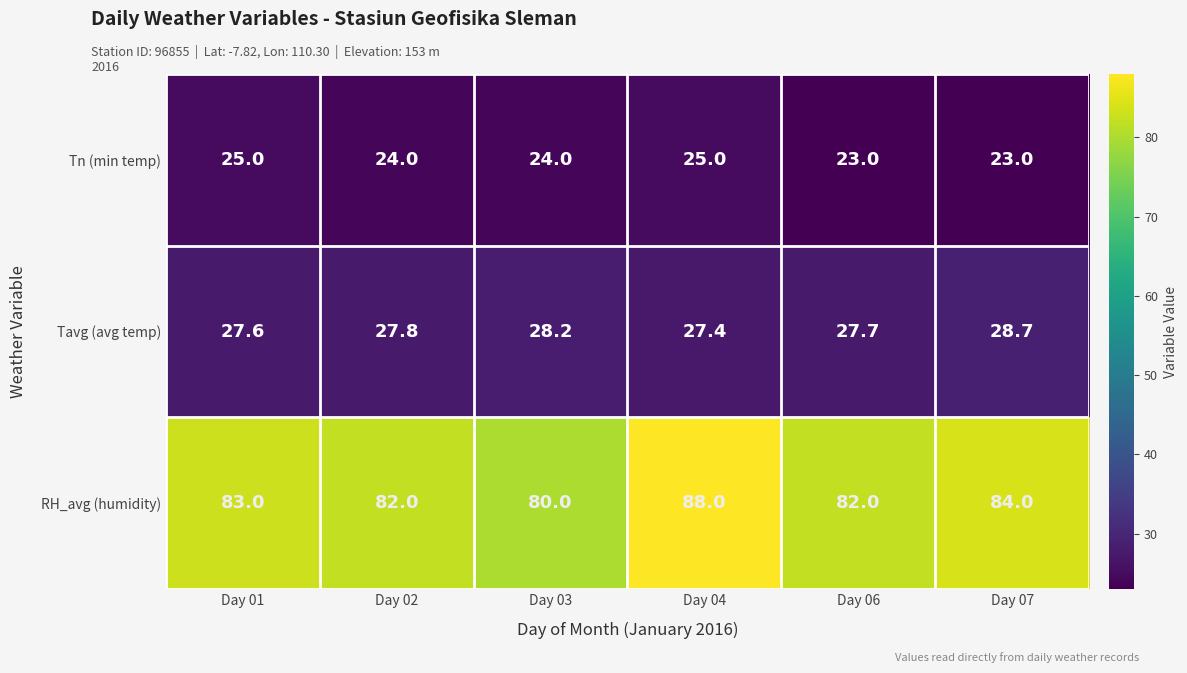

Which category has the highest value across all series?

Day 04